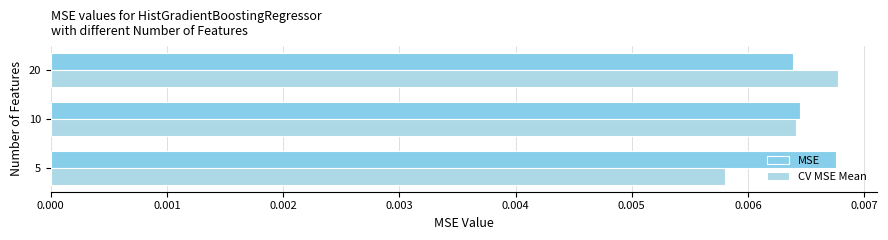

Which category has the lowest value in the MSE series?

20